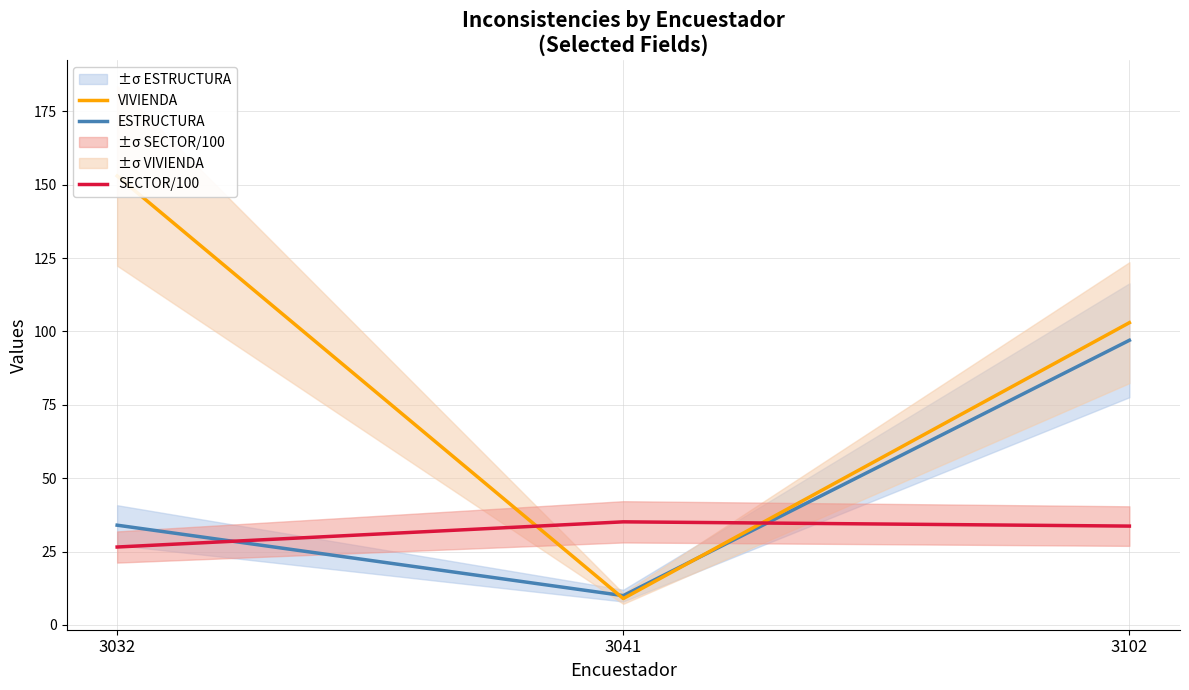

Which series has the largest total across all categories?

VIVIENDA